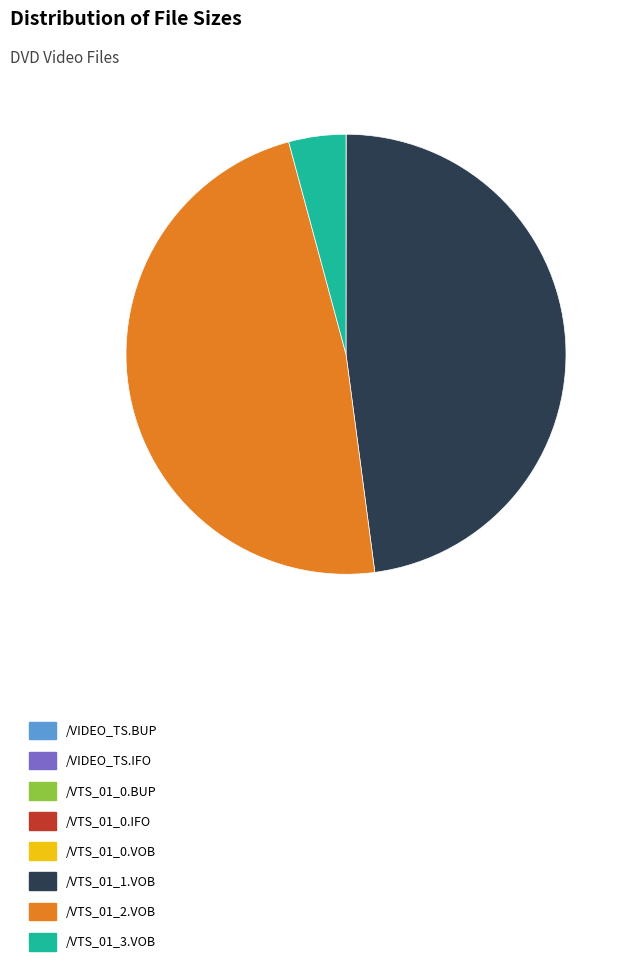

Do /VTS_01_3.VOB and /VTS_01_1.VOB together represent more than half of the pie?

Yes